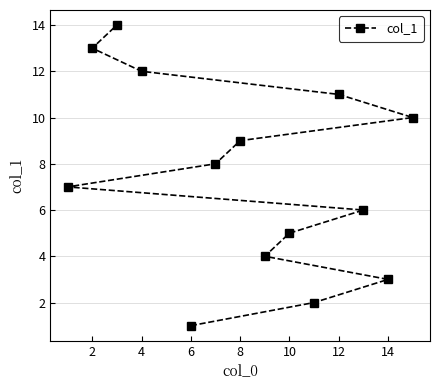

Reading left to right, transcribe all the data shown in this chart.

7	13	14	12	1	8	9	4	5	2	11	6	3	10